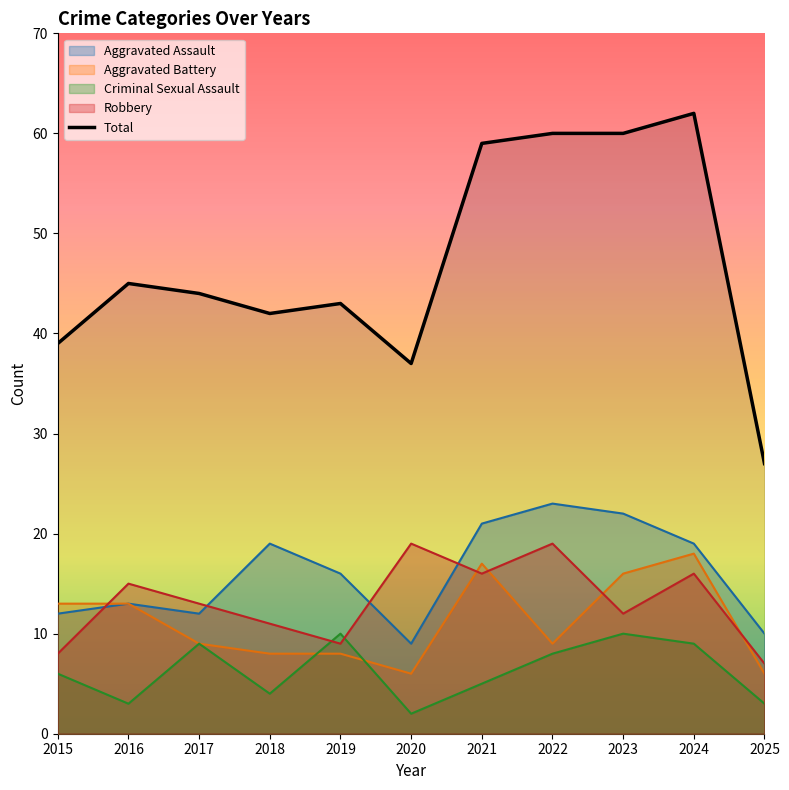

At which category does Aggravated Assault reach its first local peak?

2016